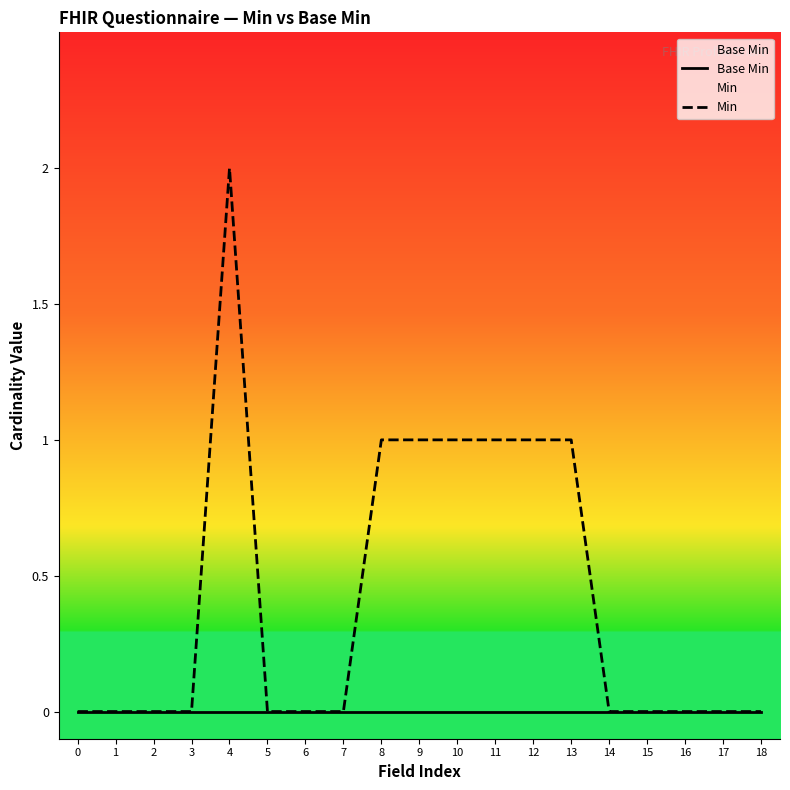

True or false: Min and Base Min cross at least once.

False